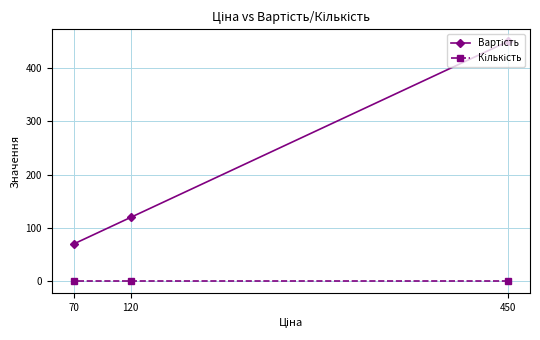

At which label does Кількість reach its minimum?

450